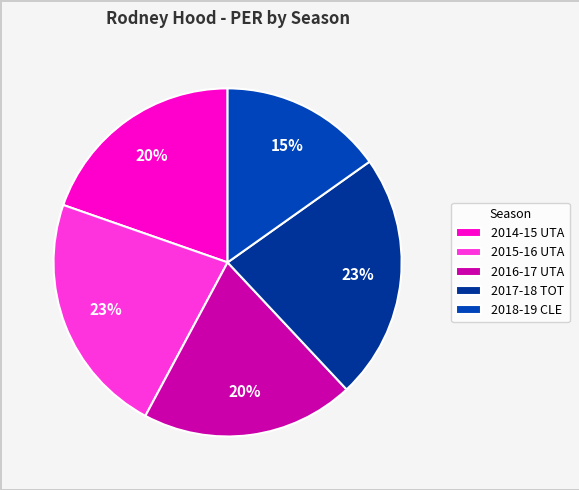

Count the number of slices in the pie.

5